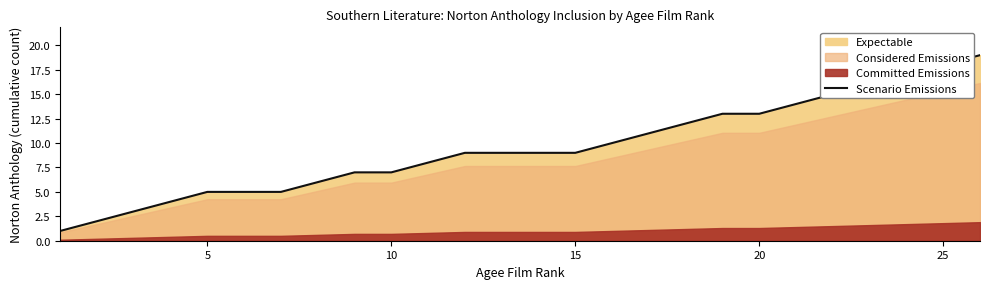

The Scenario Emissions series shows 6 at 20. True or false?

False